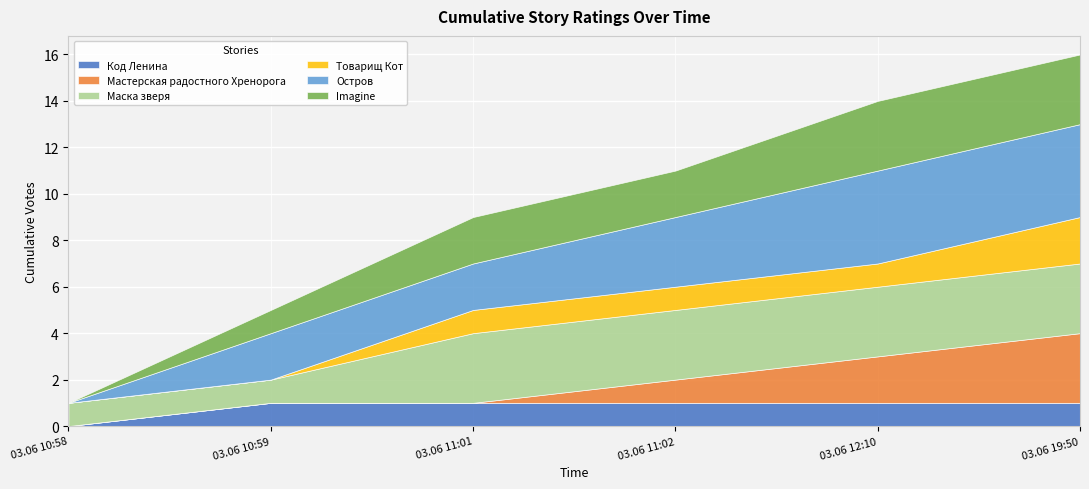

Reading left to right, list all the values displayed in this chart.

Код Ленина: 0	1	1	1	1	1
Мастерская радостного Хренорога: 0	0	0	1	2	3
Маска зверя: 1	1	3	3	3	3
Товарищ Кот: 0	0	1	1	1	2
Остров: 0	2	2	3	4	4
Imagine: 0	1	2	2	3	3